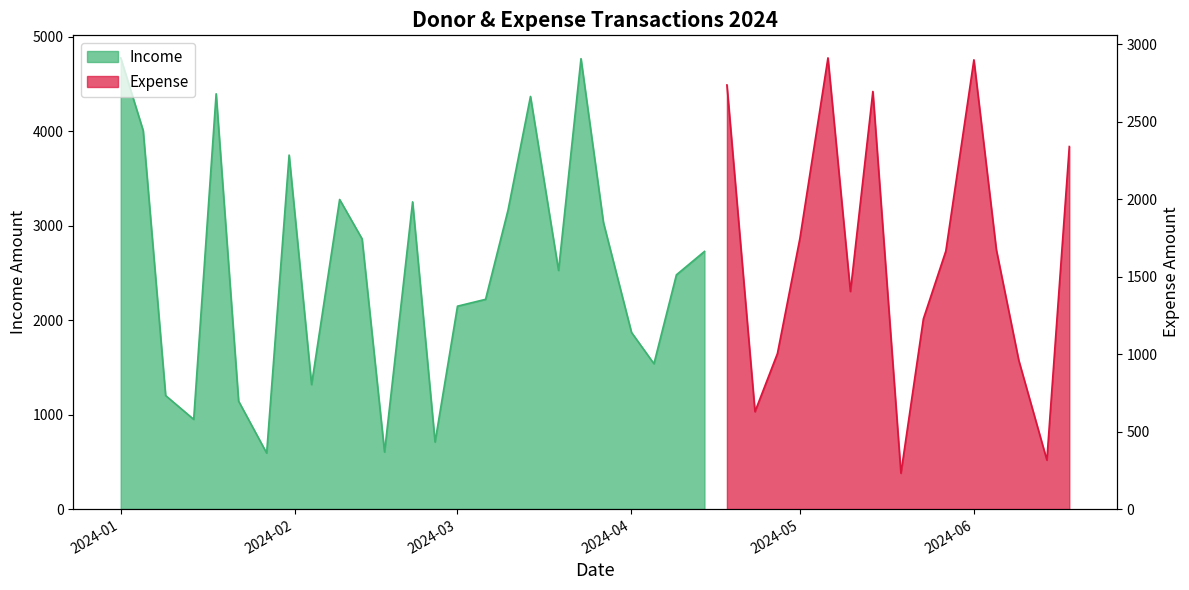

Where does the data first go above 2527?

2024-01